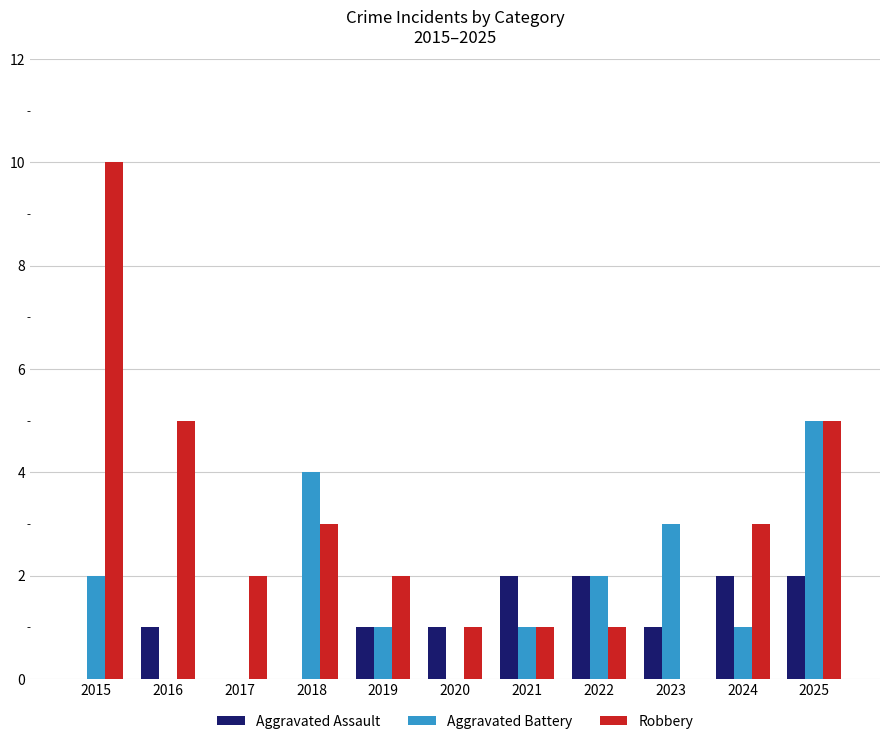

The Aggravated Battery series shows 0 at 2016. True or false?

True